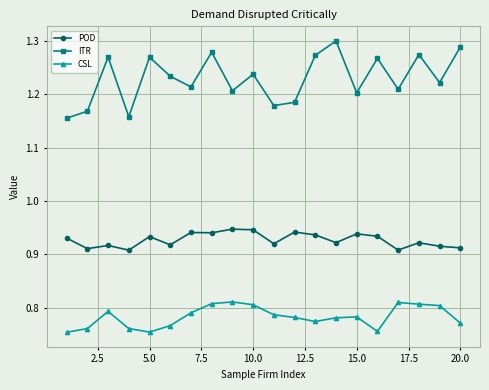

At how many categories does at least one series exceed 1?

20